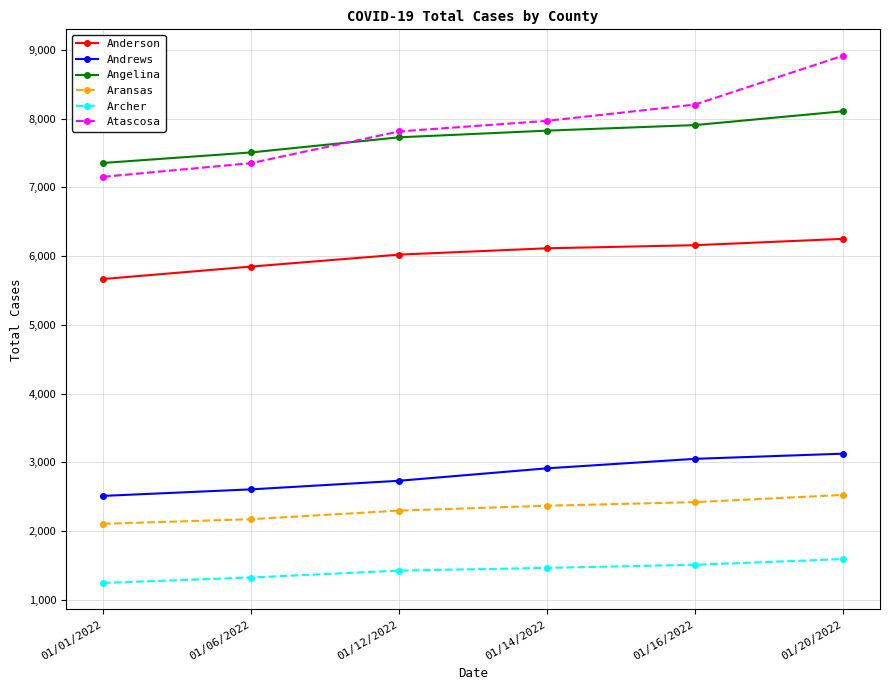

What is the maximum value for Anderson?

6251